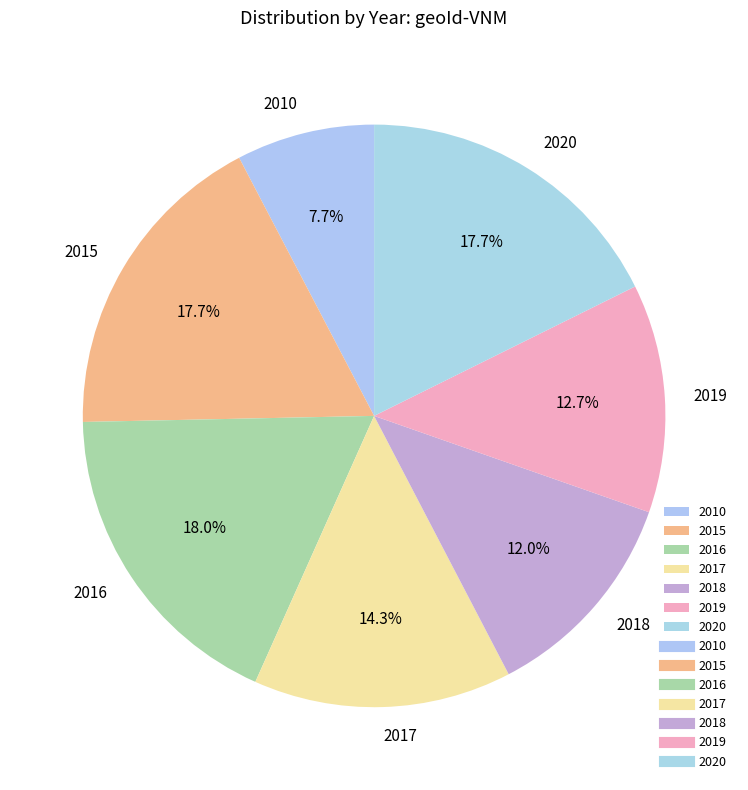

True or false: 2017 accounts for 14% of the total.

True